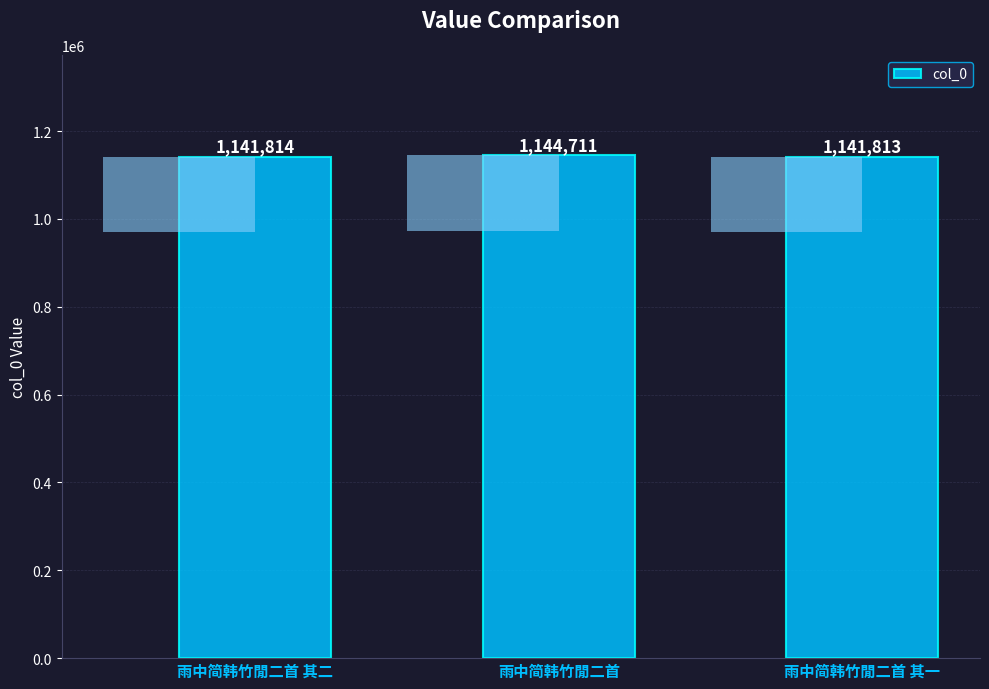

What is the difference between the values at 雨中简韩竹閒二首 and 雨中简韩竹閒二首 其二?

2897